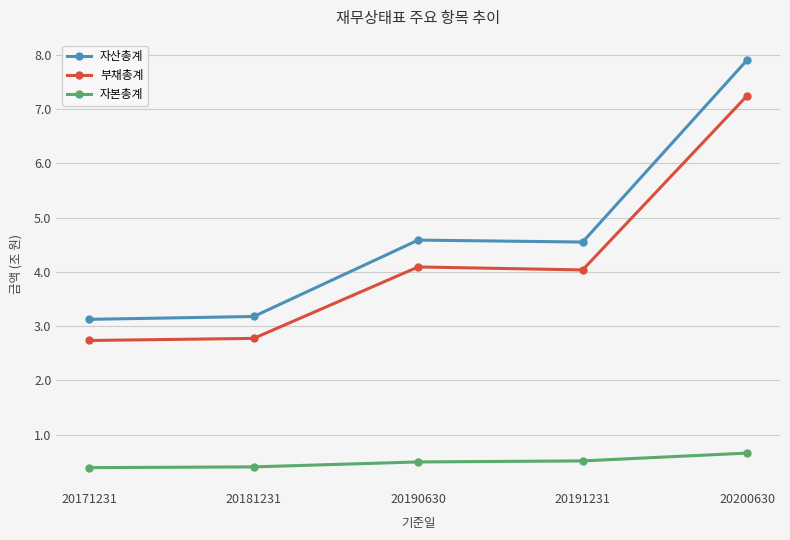

The 자산총계 series shows 7.9 at 20200630. True or false?

True